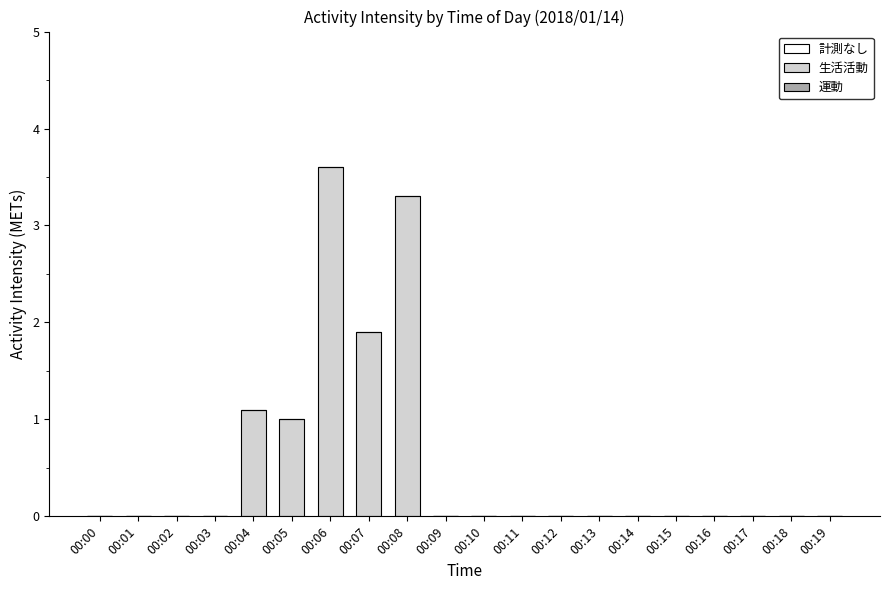

Which category has the highest value across all series?

00:06